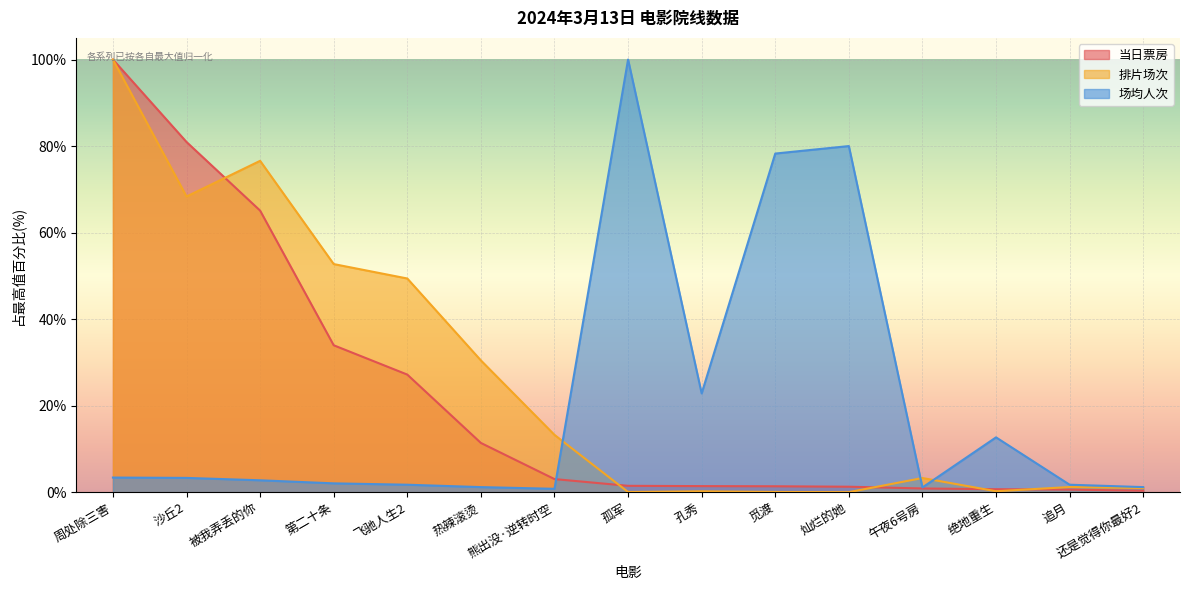

Is it true that 当日票房 equals 5.4 at 熊出没·逆转时空?

False